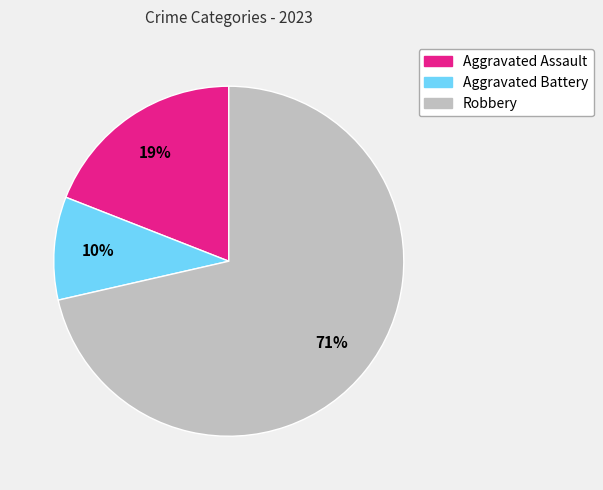

Which has a higher value, Aggravated Battery or Aggravated Assault?

Aggravated Assault